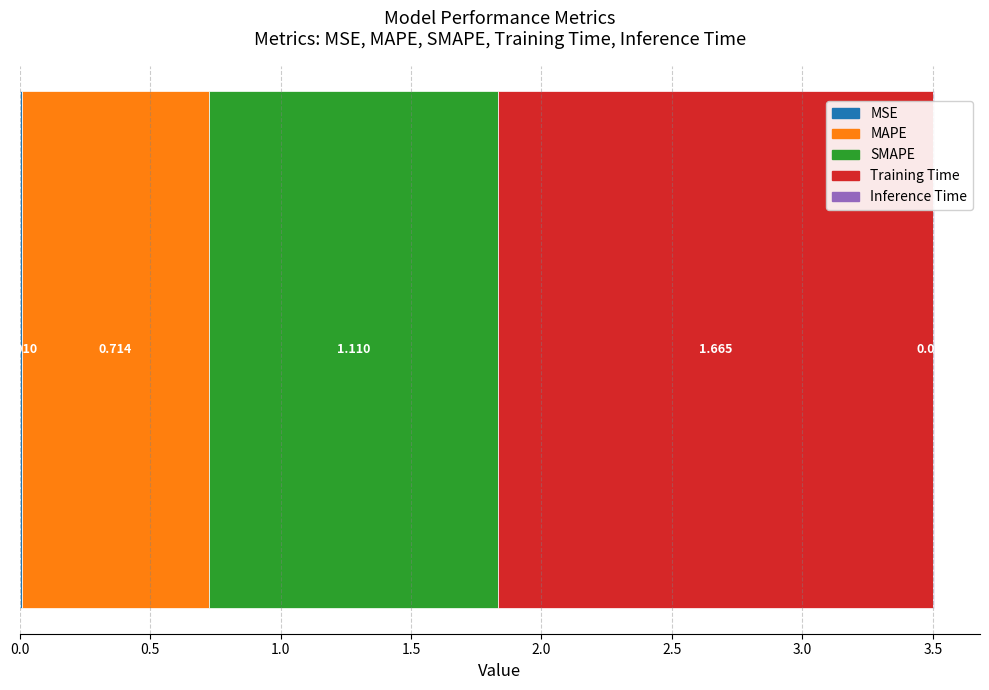

What is the label of the 2nd bar from the left?

MAPE